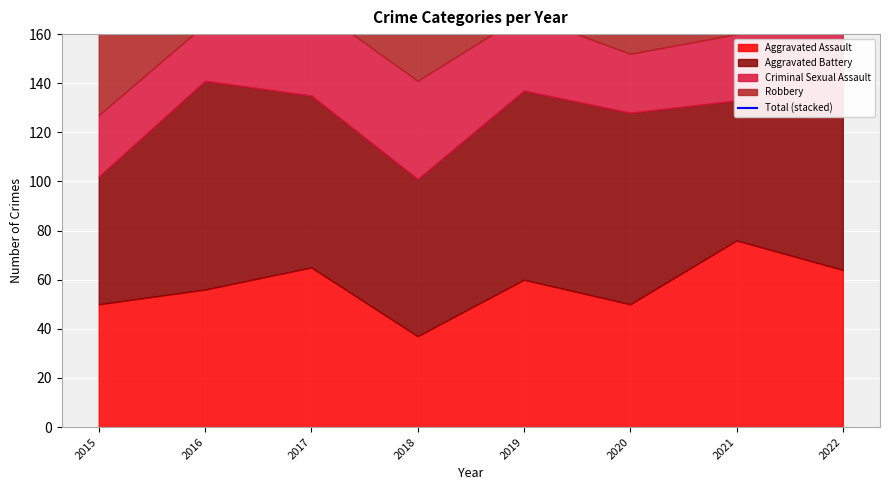

What is the sum of the values at 2016 and 2017?

556